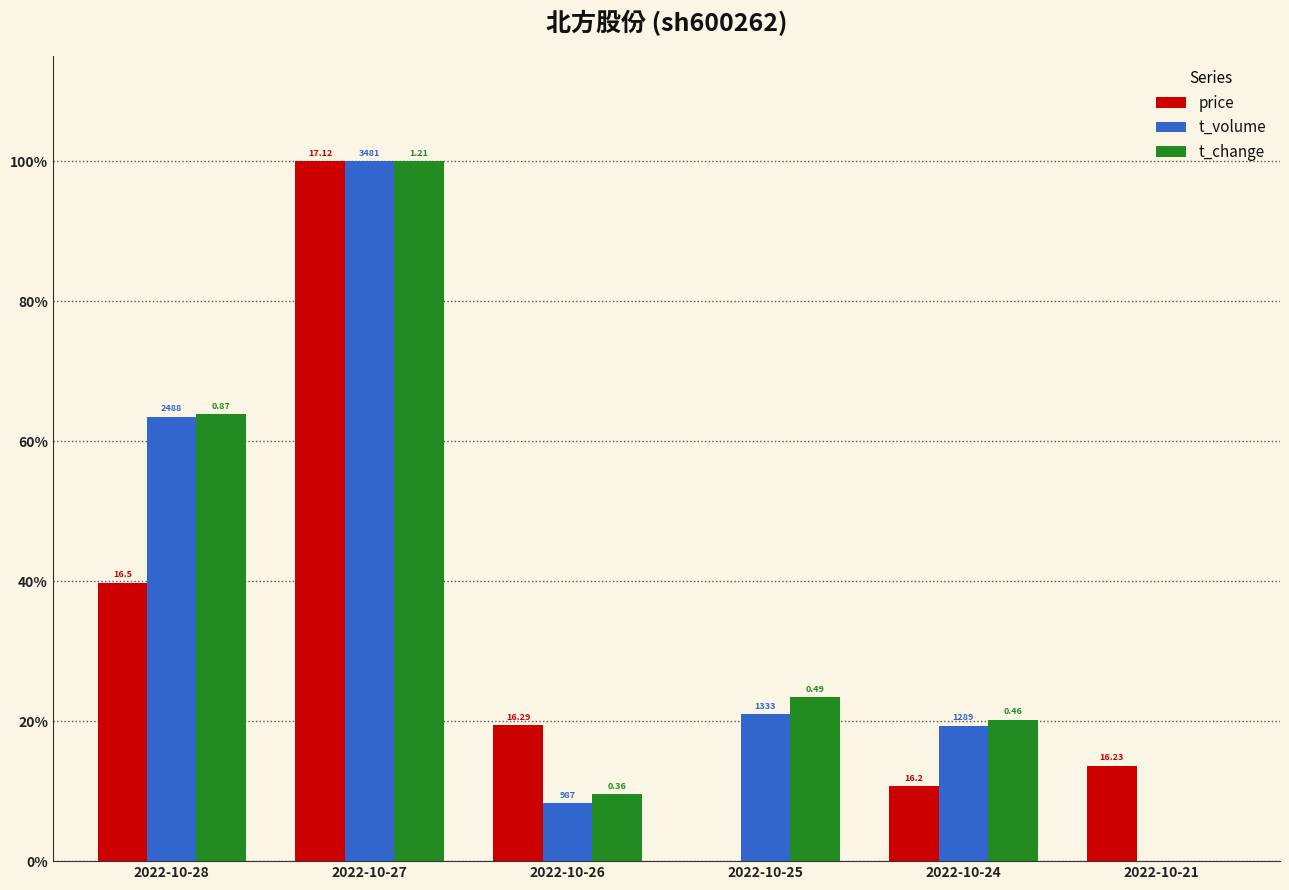

List the series in order of their peak value, lowest first.

price, t_volume, t_change